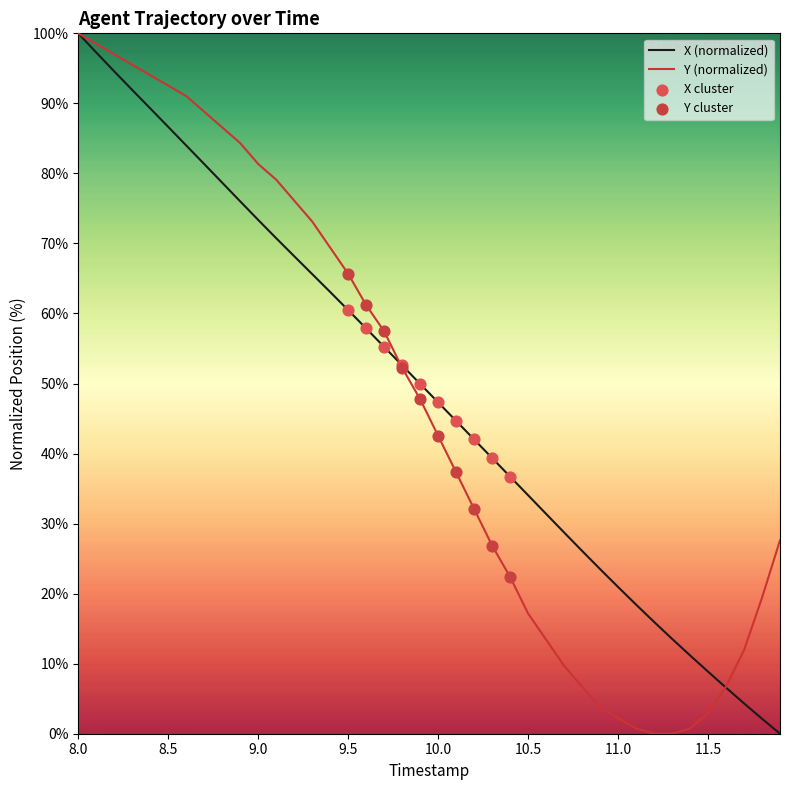

Which series has the largest total across all categories?

X (normalized)